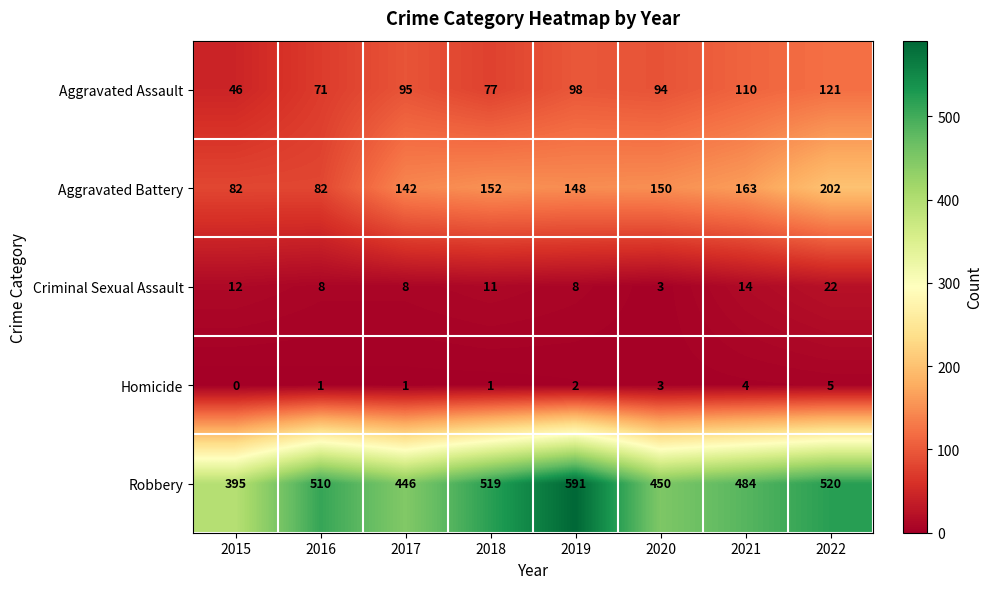

List the series in order of their peak value, lowest first.

Homicide, Criminal Sexual Assault, Aggravated Assault, Aggravated Battery, Robbery